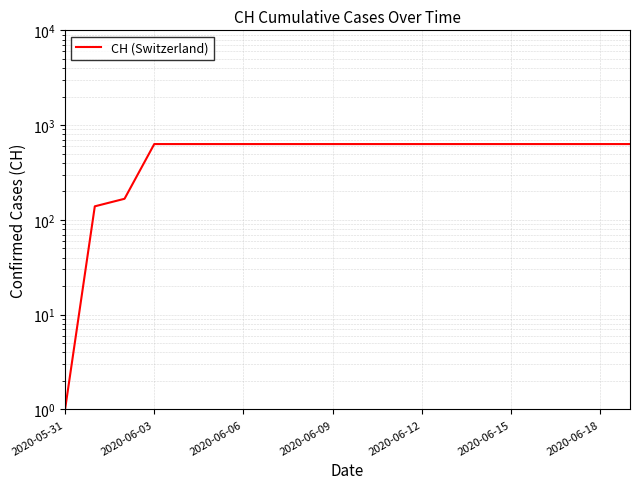

What is the greatest value displayed?

631